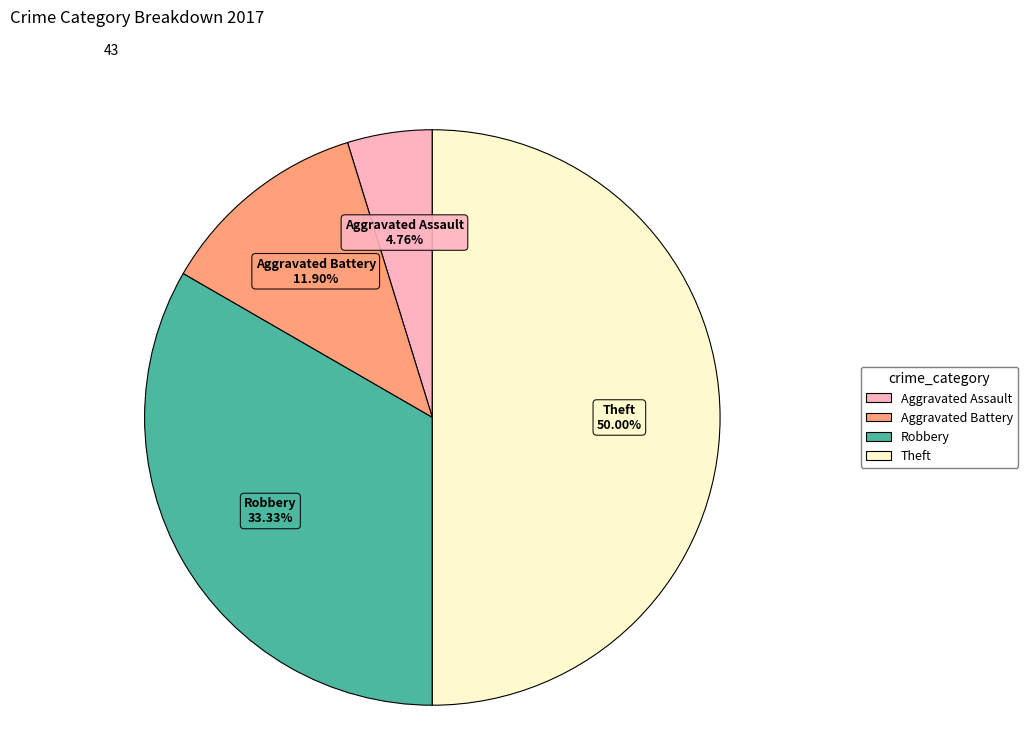

Which slice is the smallest?

Aggravated Assault